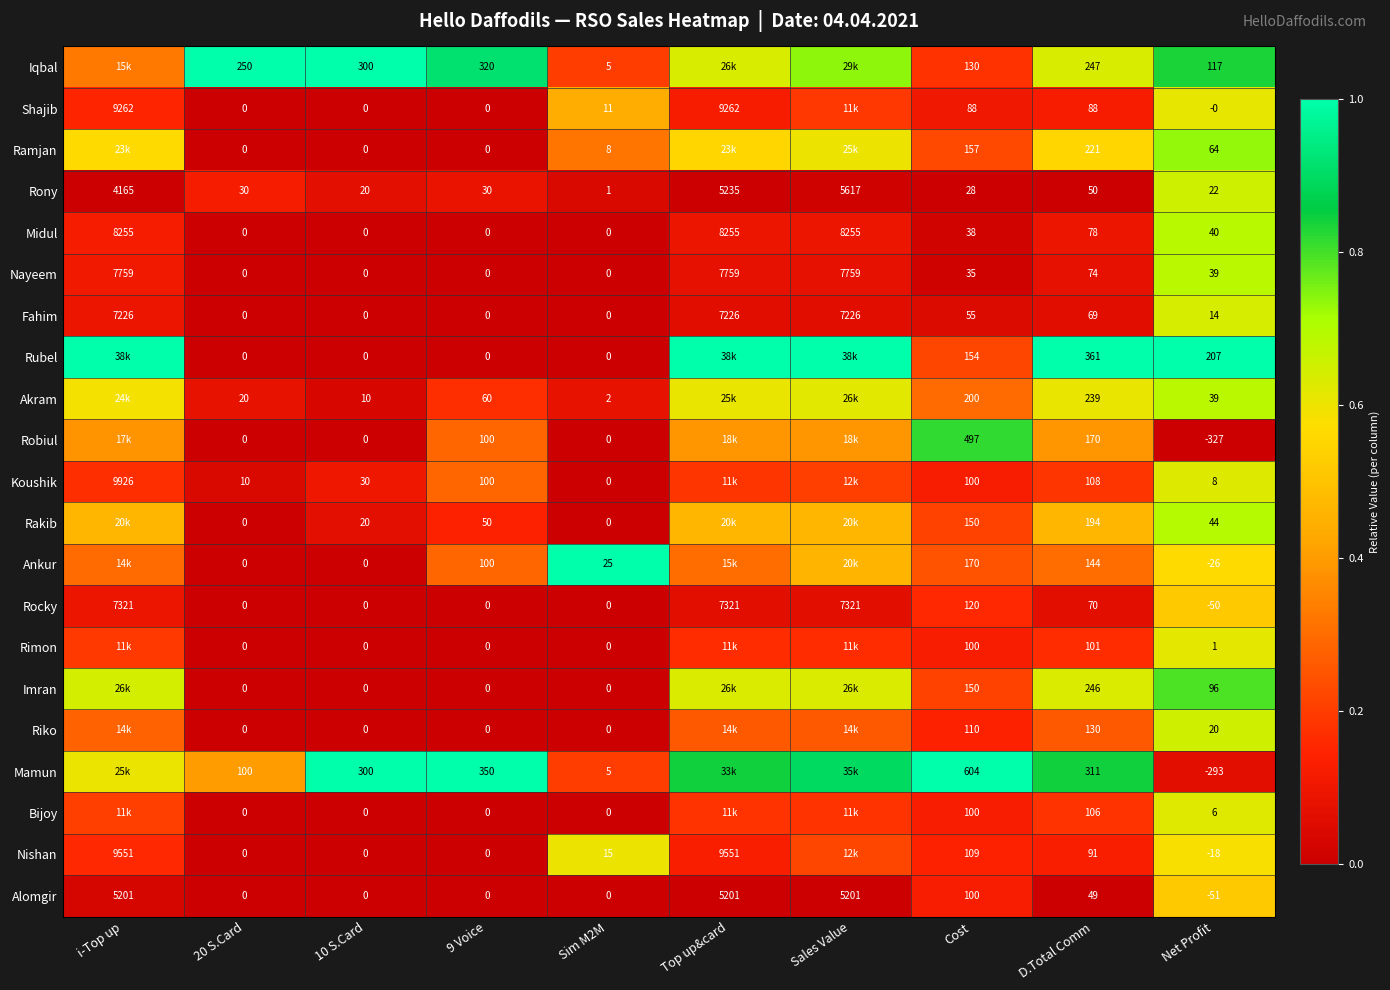

Between 10 S.Card and D.Total Comm, which series saw the biggest shift?

Rubel